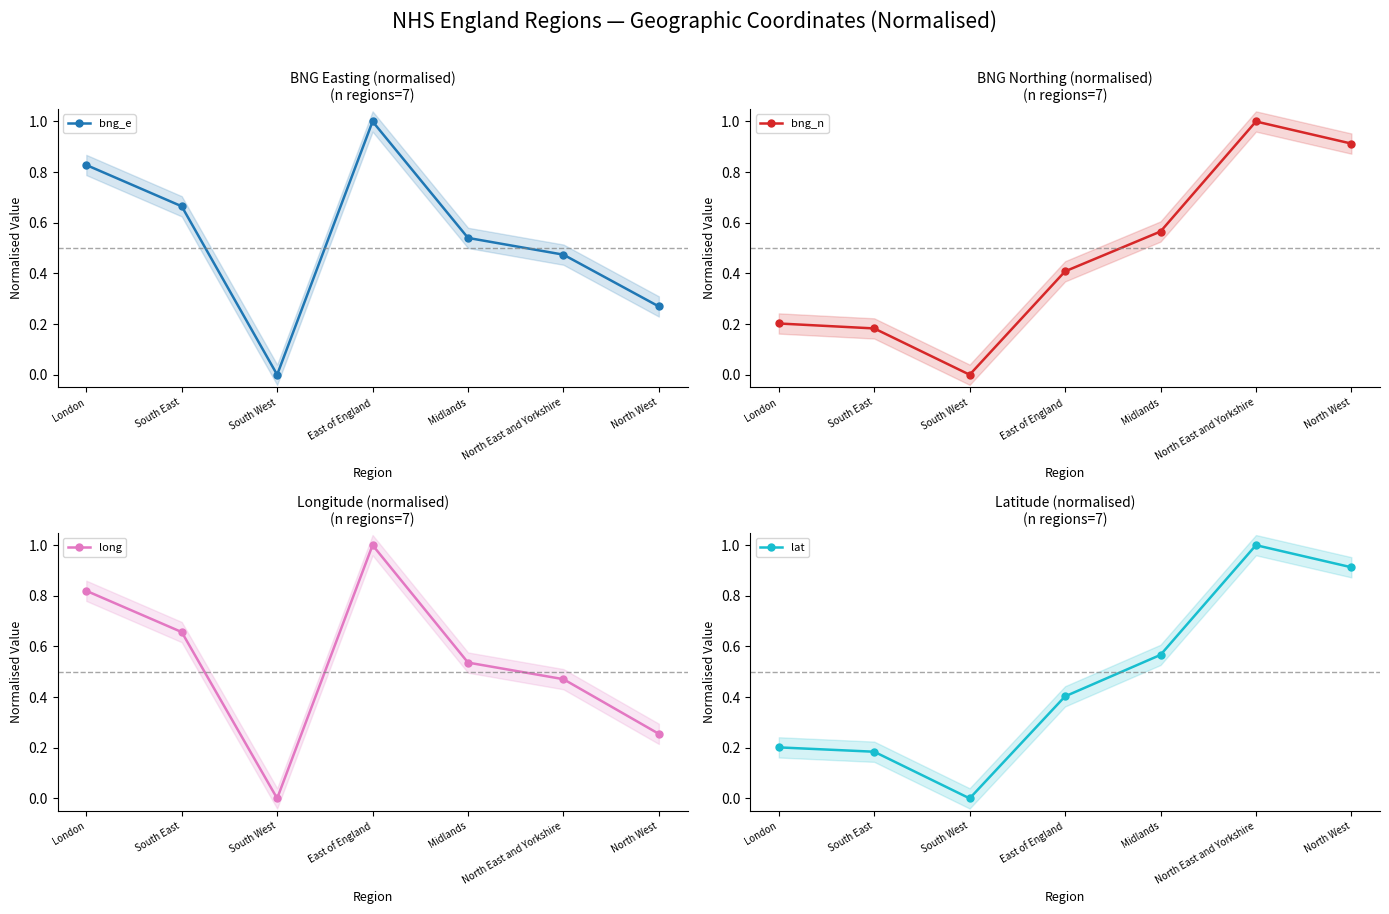

Between which two adjacent categories do bng_n and lat first intersect?

London and South East